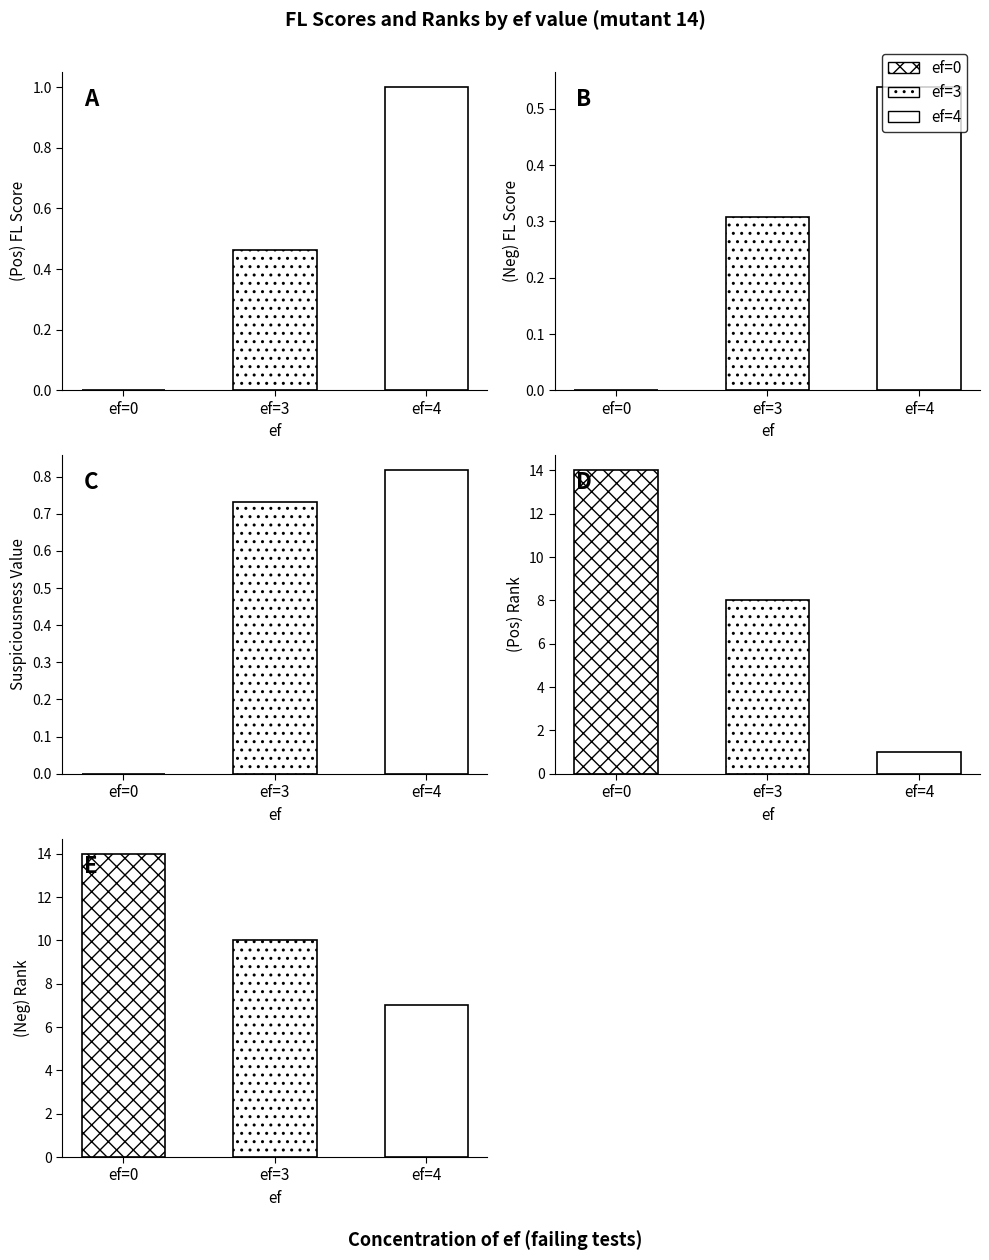

What is the value of the (Pos)FLscore bar at the 3rd from the left?

1.0